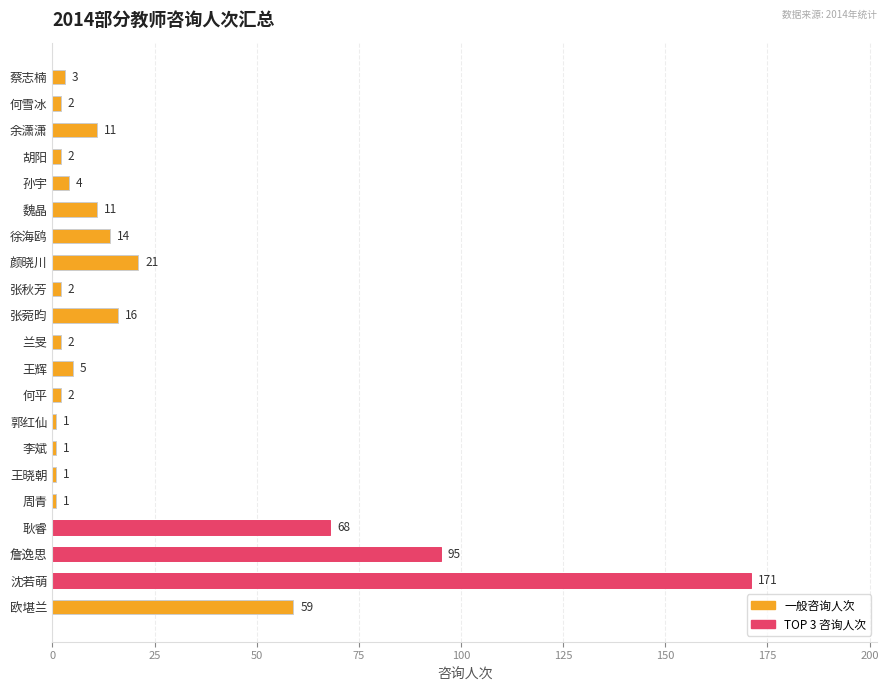

What is the sum of all values?

492